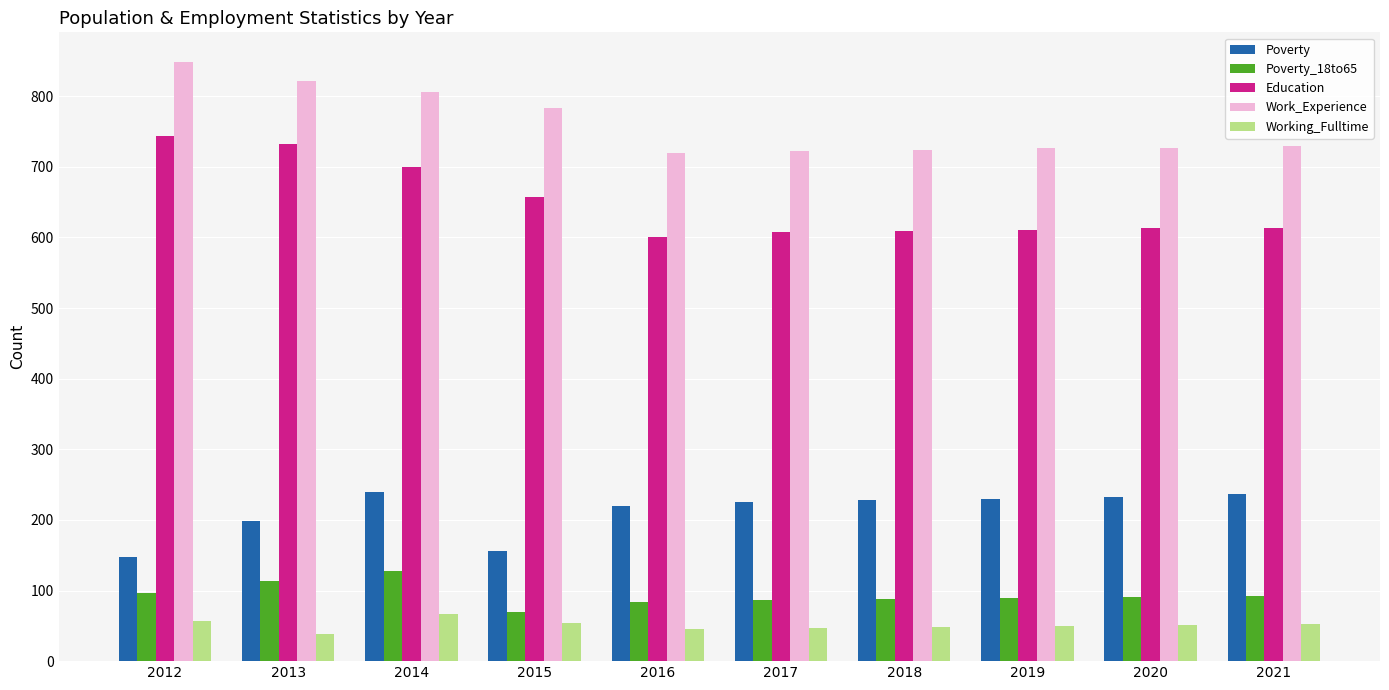

Does the chart contain stacked bars?

No